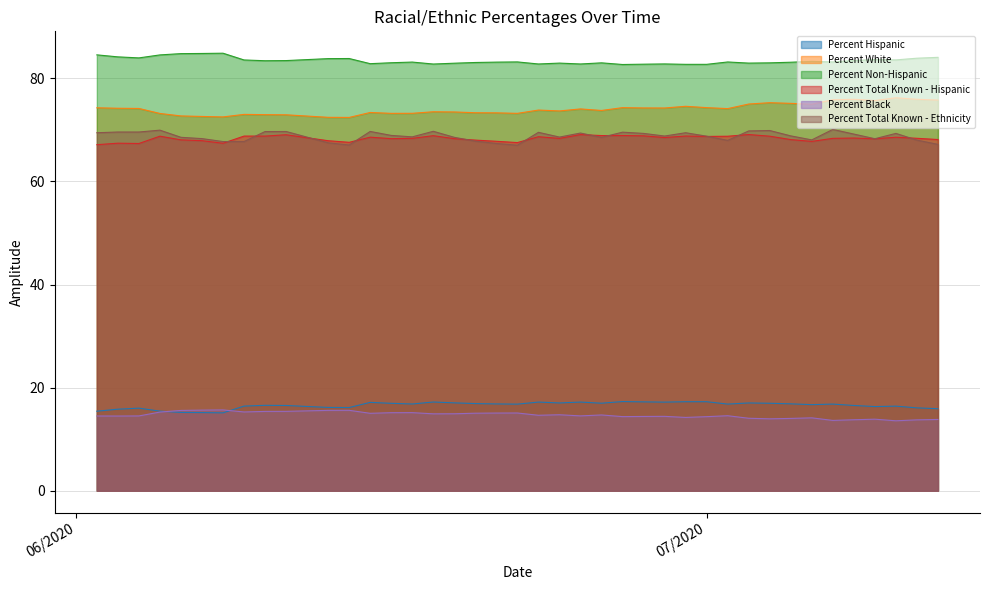

What is the label of the 17th point from the left?

06/19/2020